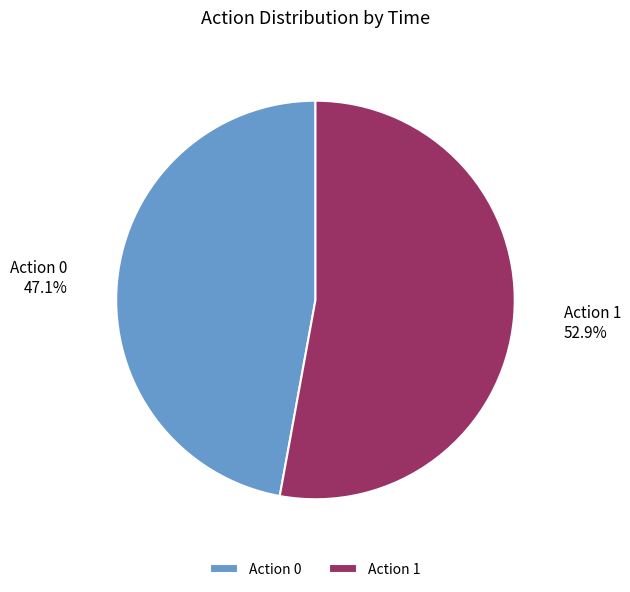

How many segments does this pie chart have?

2